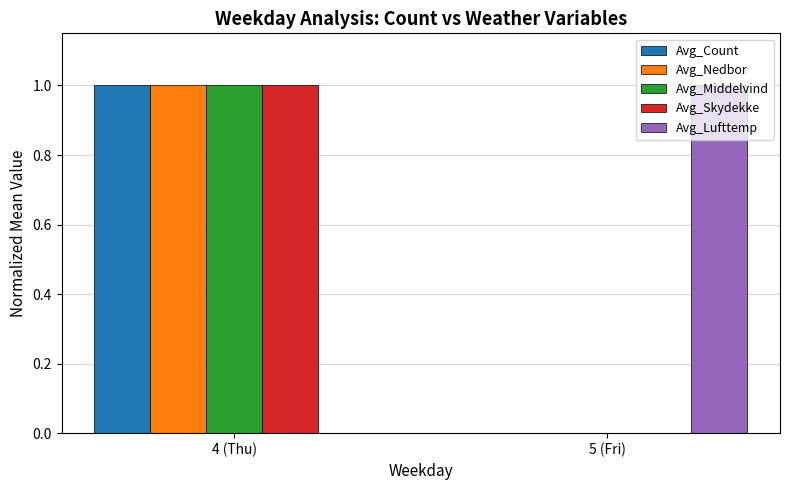

Is the value of Avg_Nedbor at 5 (Fri) greater than the value of Avg_Lufttemp at 5 (Fri)?

No